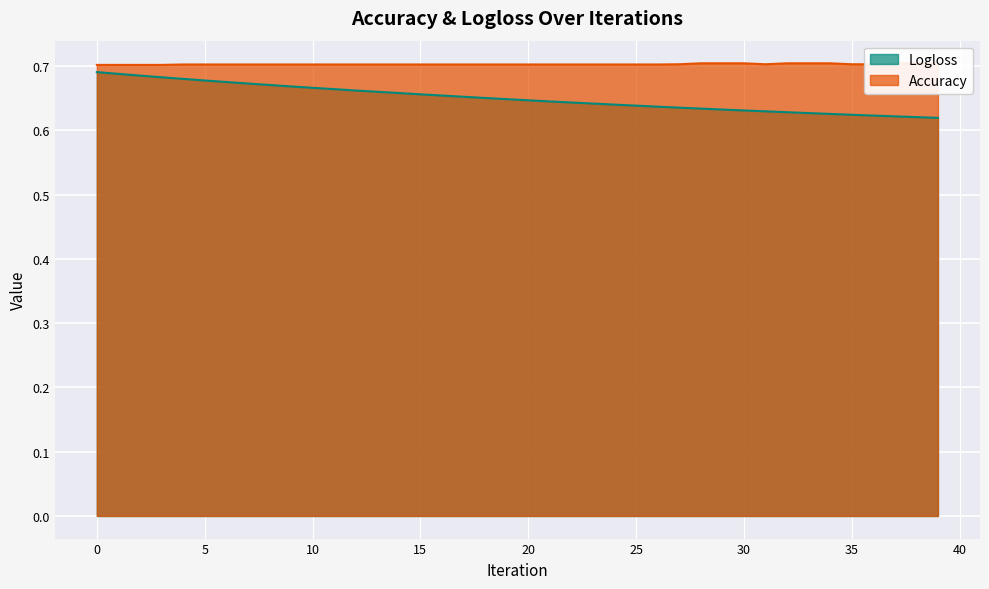

Which series changed the most between 4 and 24?

Logloss